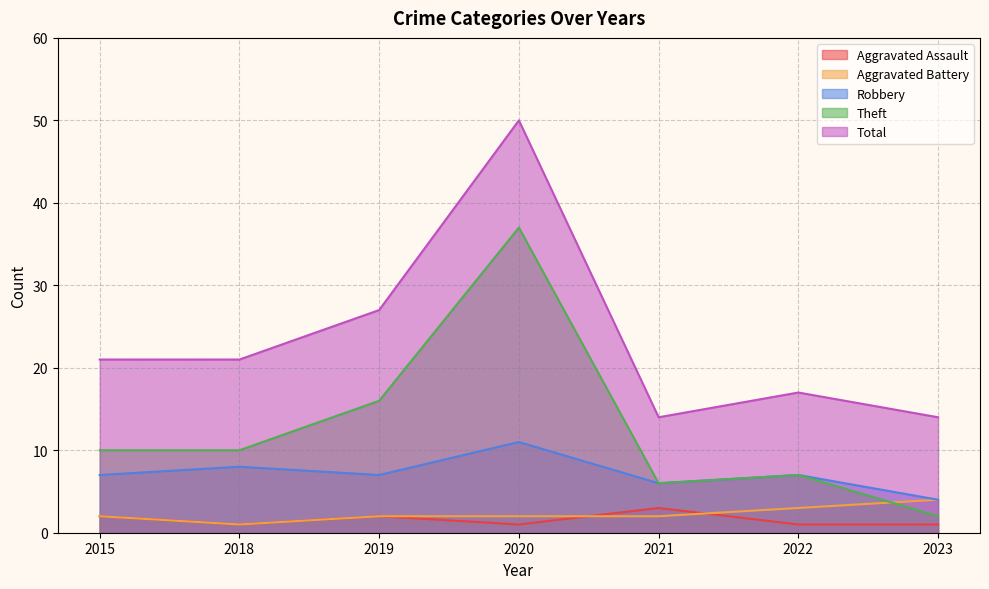

What is the total value across all series at 2022?

35